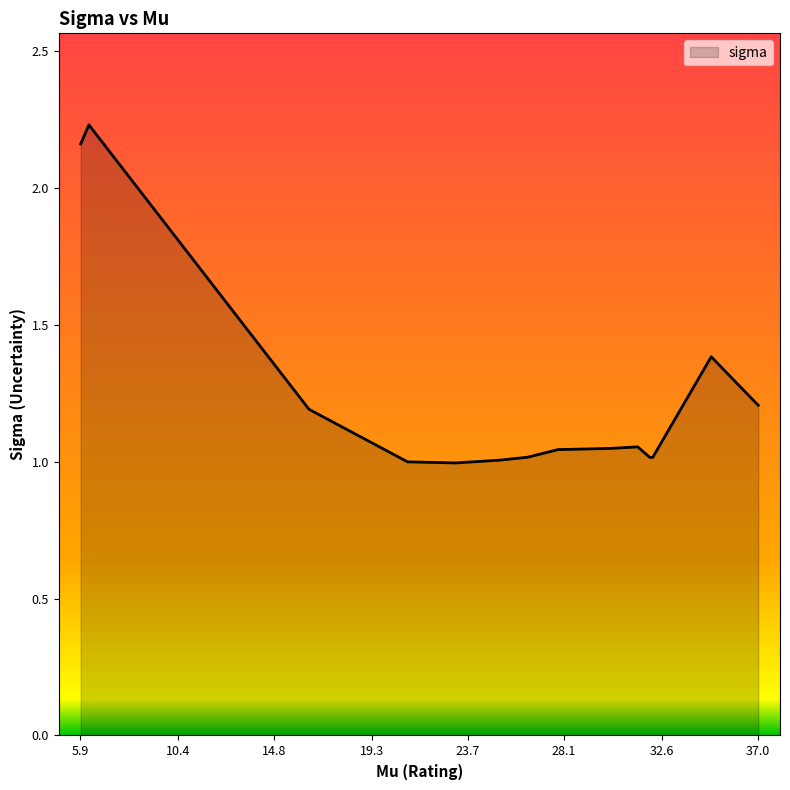

What is the difference between the maximum and minimum values?

1.2